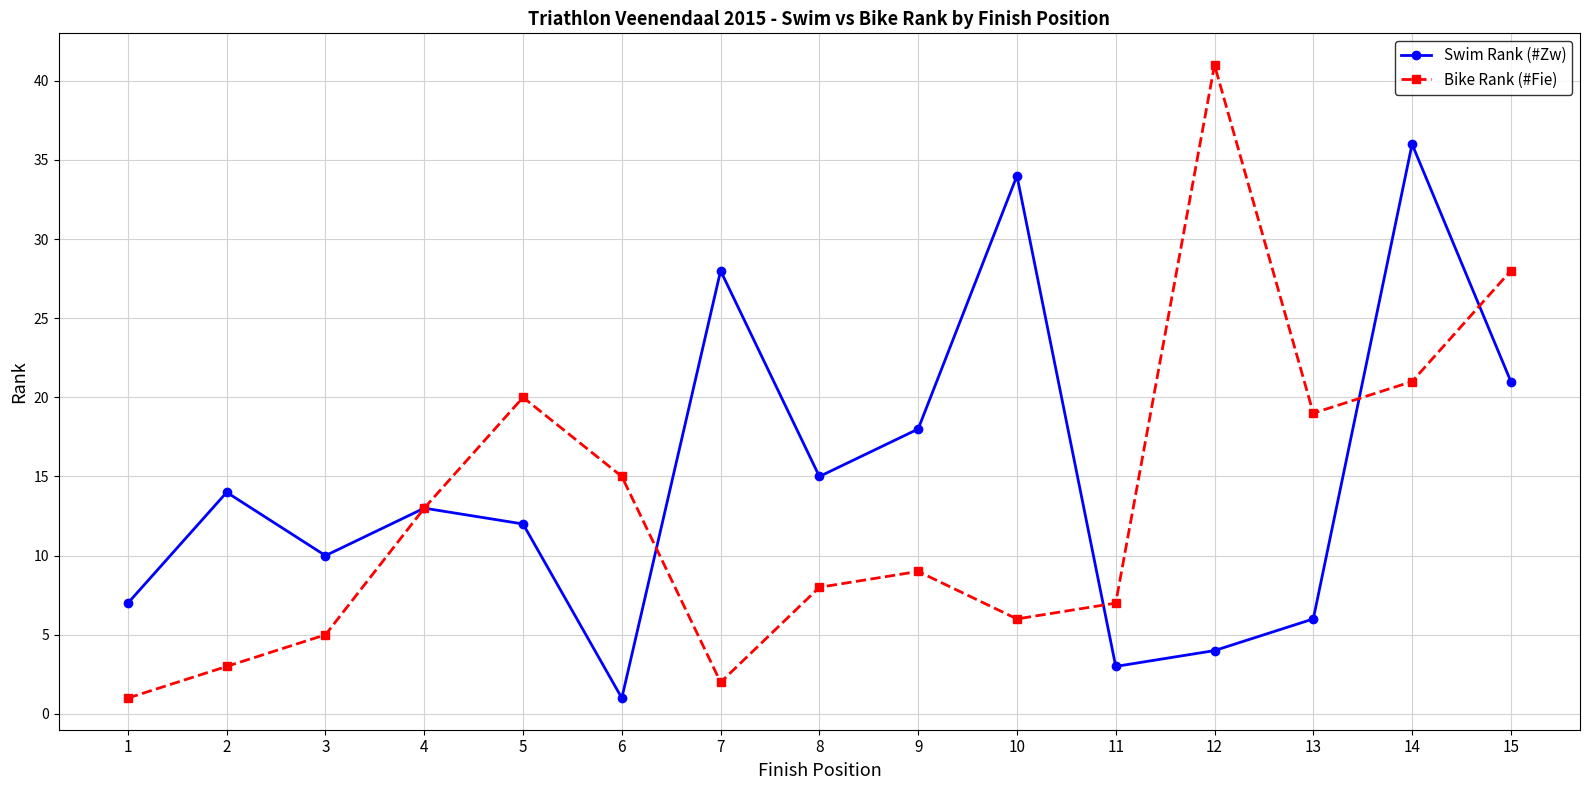

How many values in the Swim Rank (#Zw) series are below 13?

7